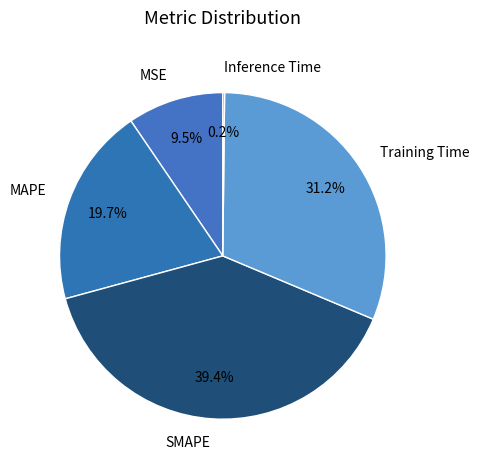

Does any single category account for the majority?

No